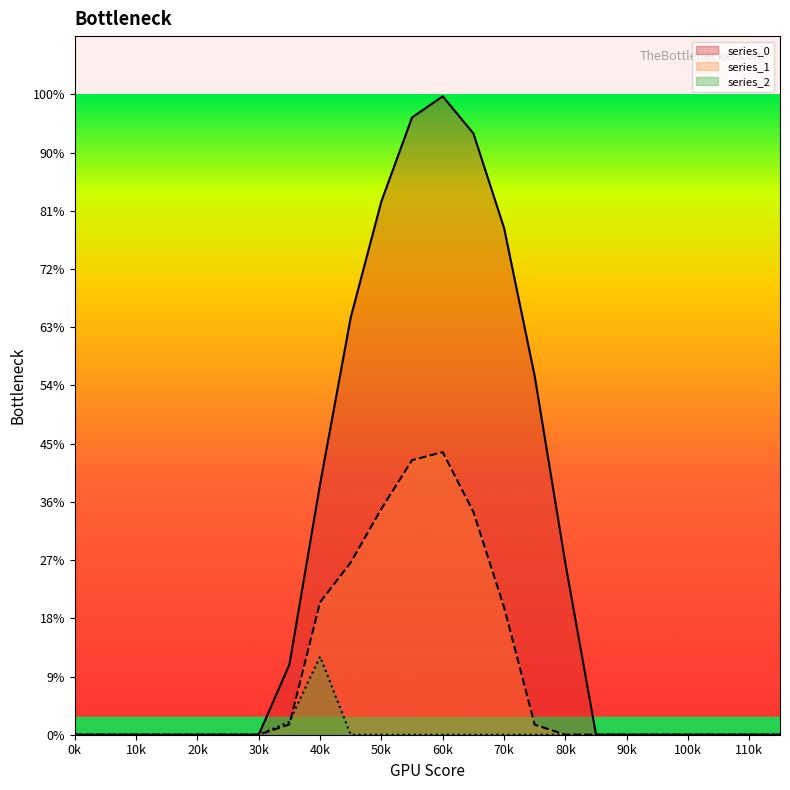

True or false: series_0 and series_1 intersect in this chart.

False